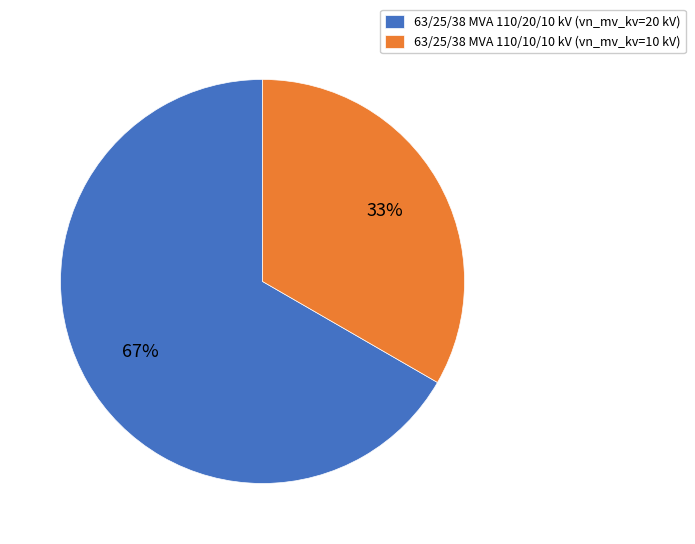

Count the number of slices in the pie.

2